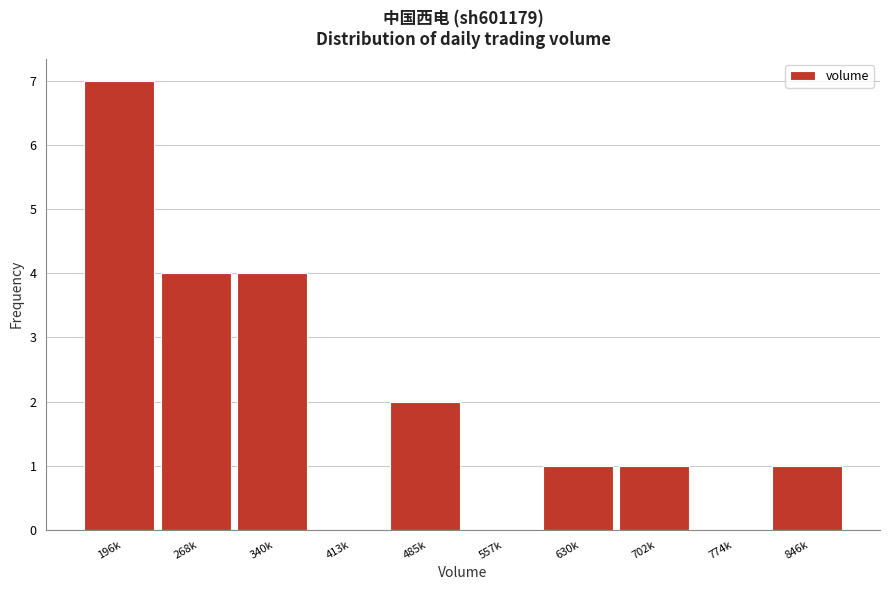

Reading right to left, extract all data points from this chart.

846k=1	774k=0	702k=1	630k=1	557k=0	485k=2	413k=0	340k=4	268k=4	196k=7